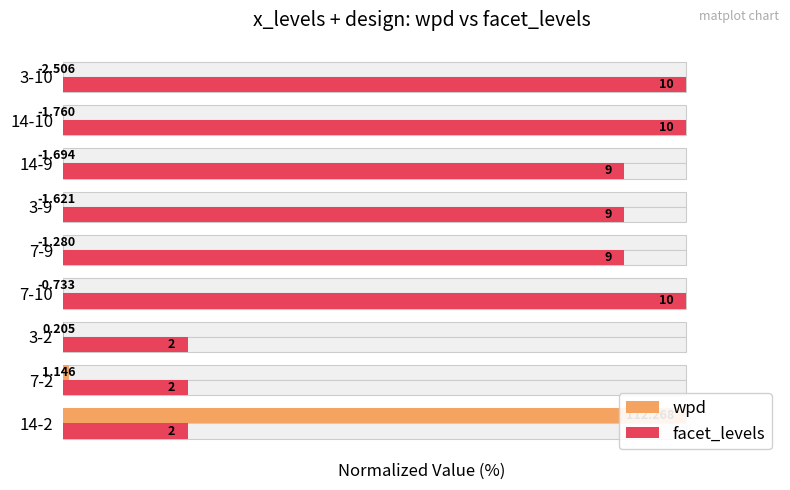

What is the difference between the maximum and second lowest values in the facet_levels series?

80.0